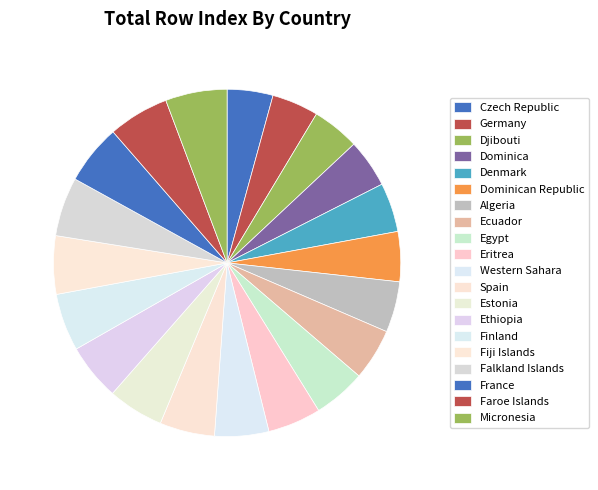

To the nearest percent, what is the average slice percentage?

5%